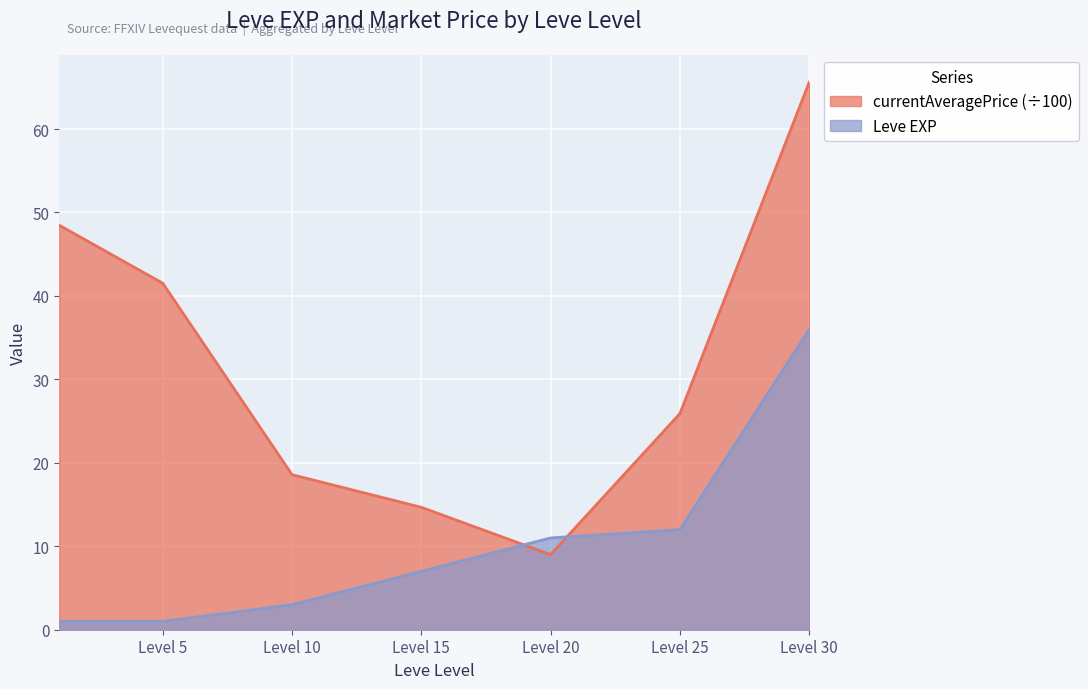

True or false: Leve EXP has more than 0 interior local peaks.

False